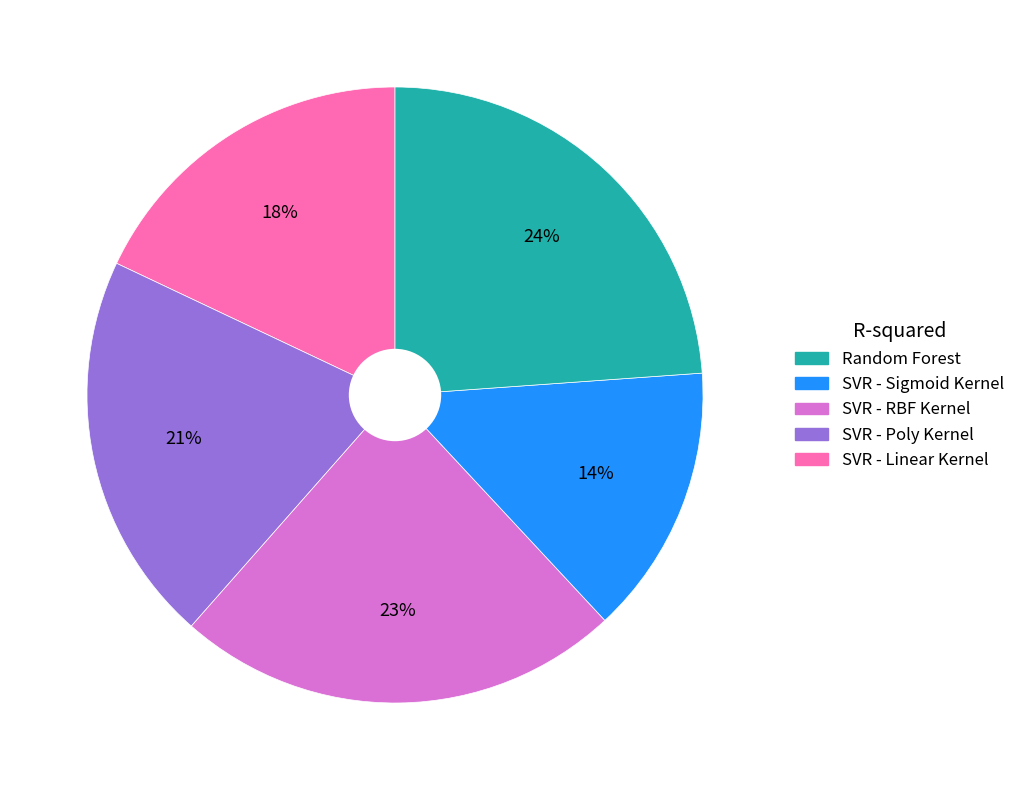

Count the number of slices in the pie.

5